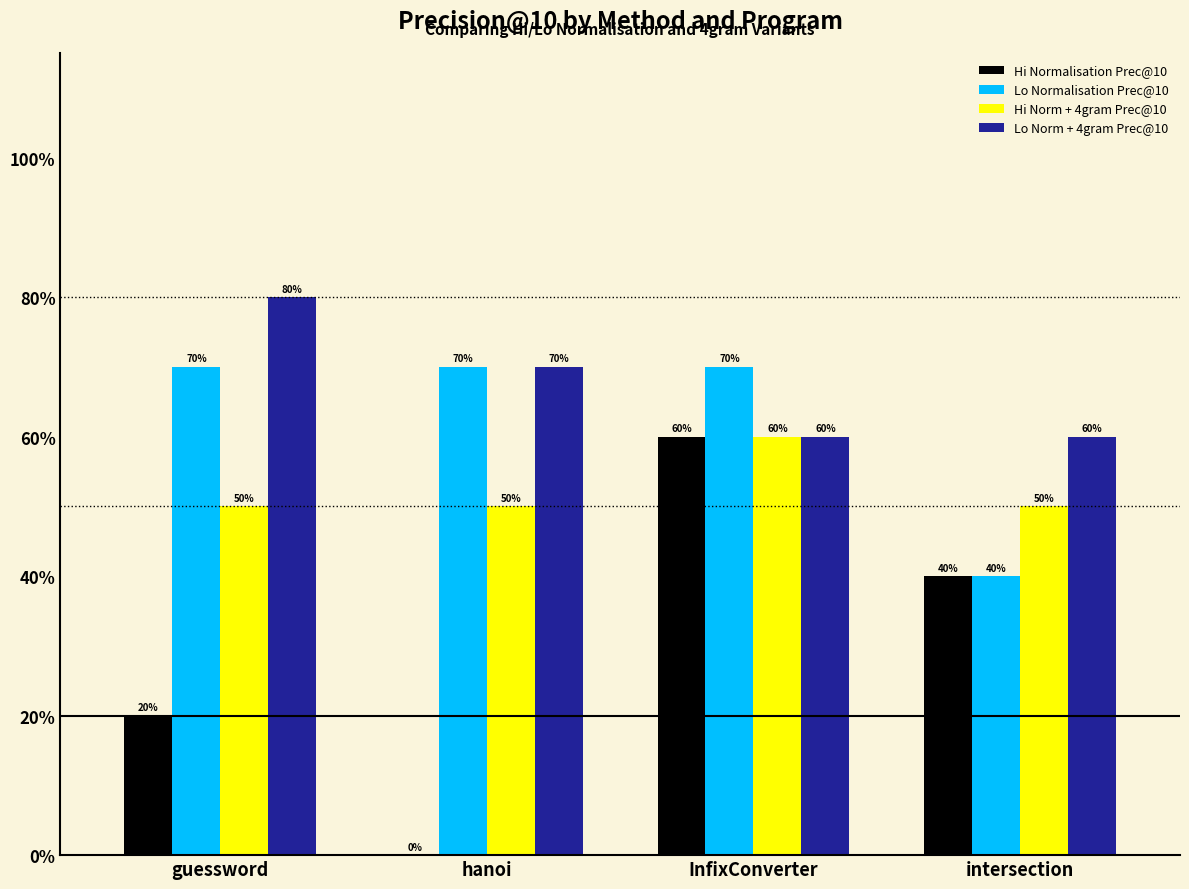

List the labels in order of Lo Normalisation Prec@10 value, largest first.

guessword, hanoi, InfixConverter, intersection